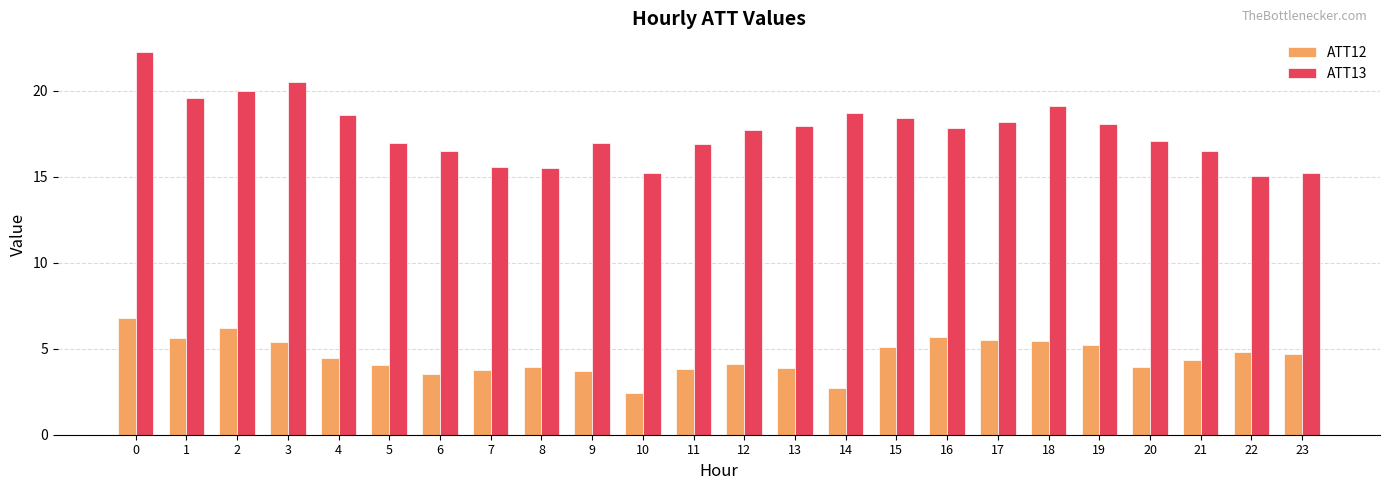

What is the value of the ATT12 bar at the 7th from the left?

3.5